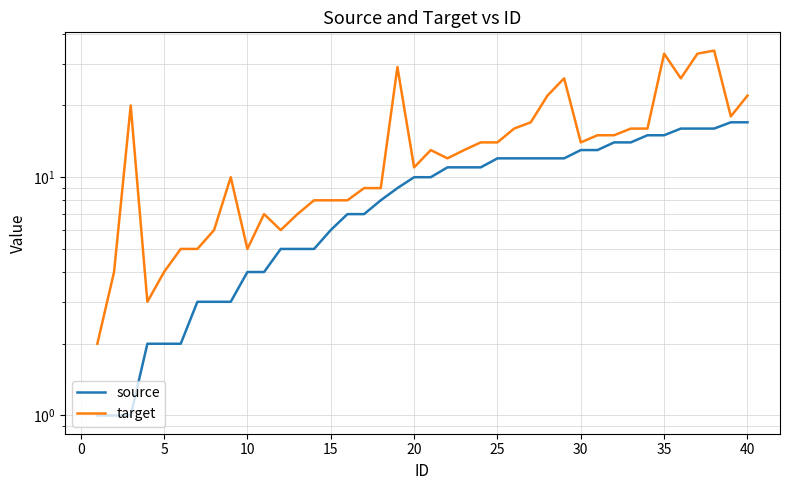

True or false: source and target intersect in this chart.

False